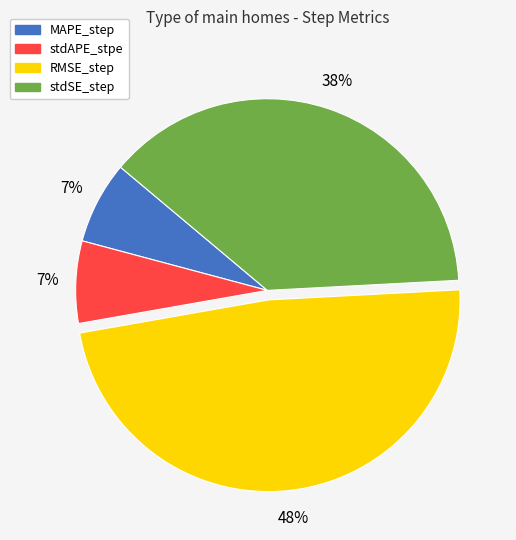

How many slices are in this pie chart?

4